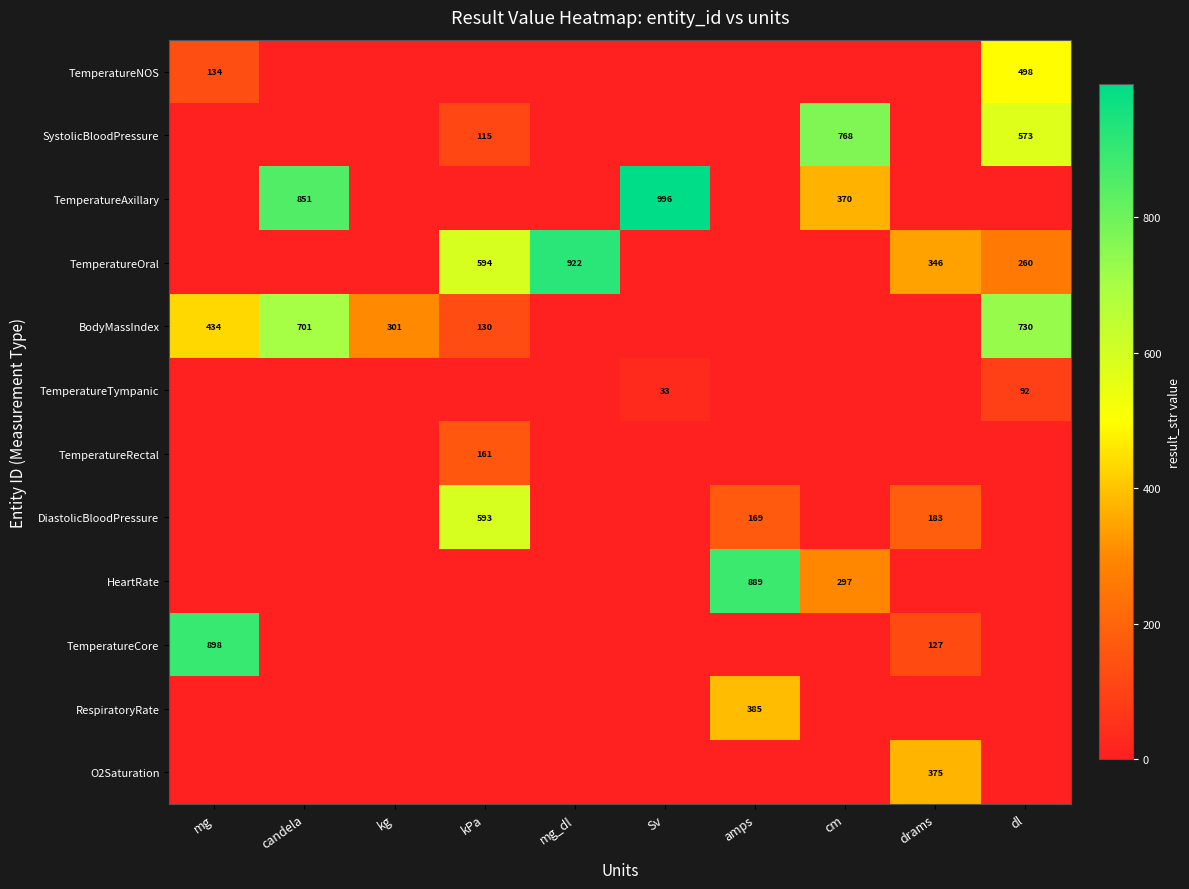

The value of HeartRate at amps is 1548. True or false?

False